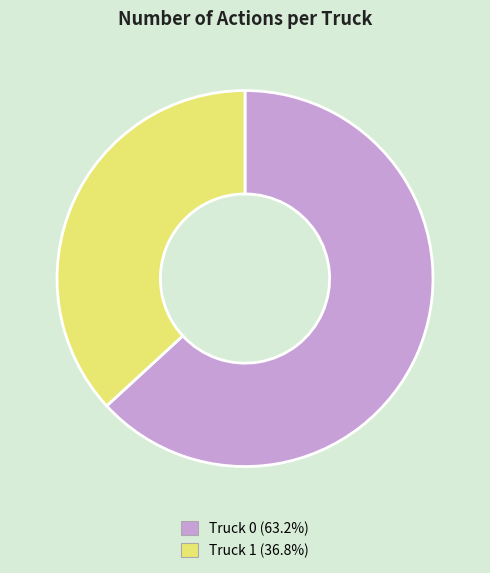

Is Truck 0 the majority of the pie?

Yes